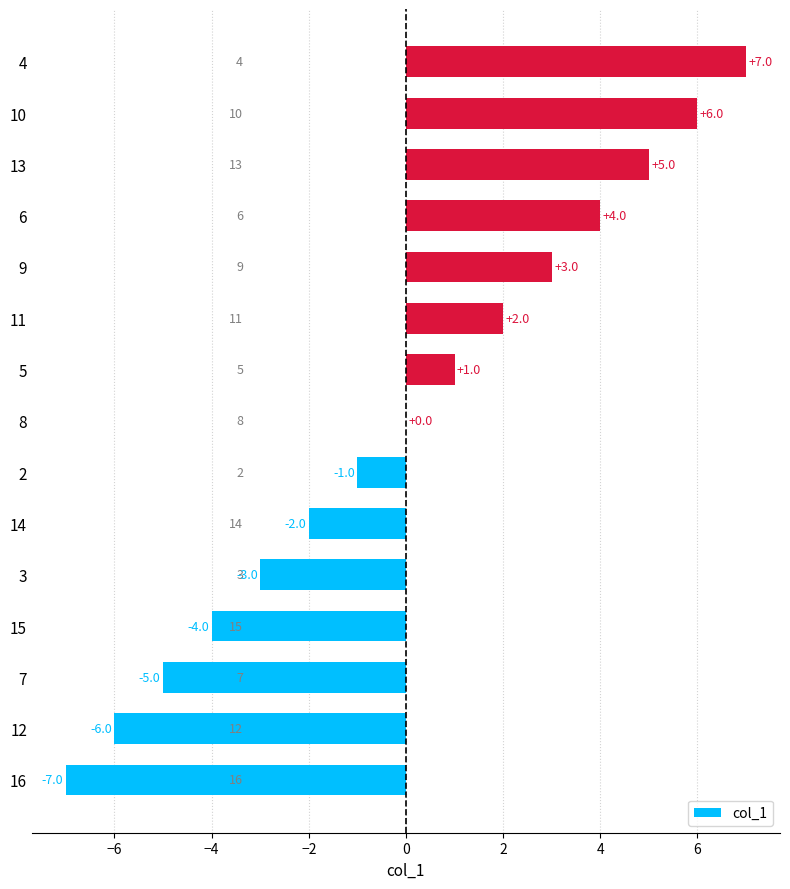

What is the change in value from 5 to 9?

+2